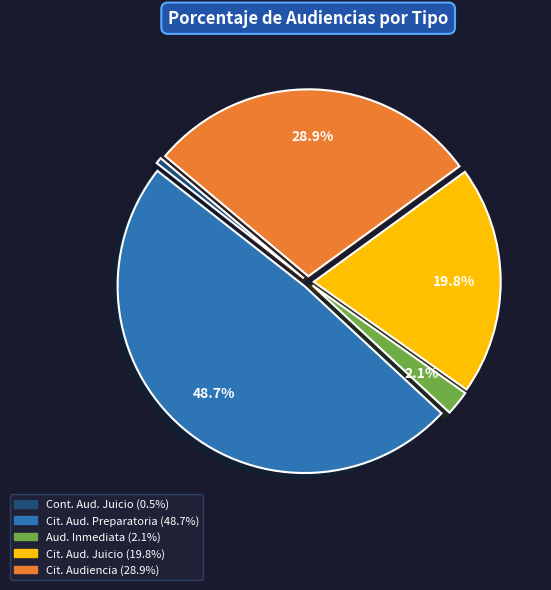

Does any single category account for the majority?

No